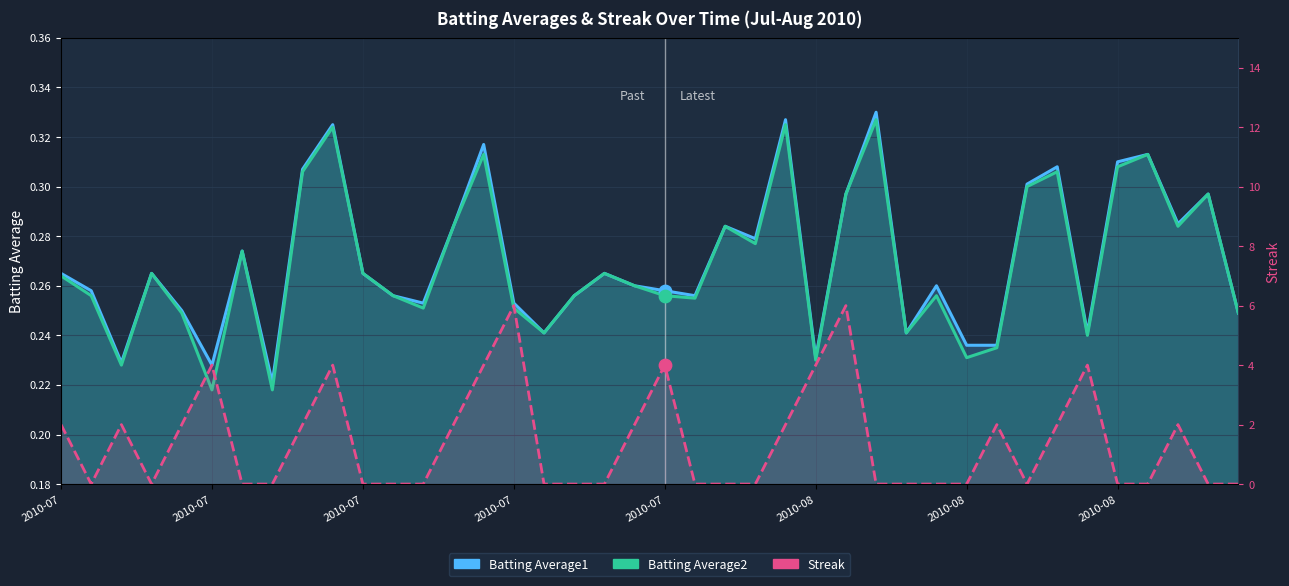

At how many categories does at least one series exceed 5?

2